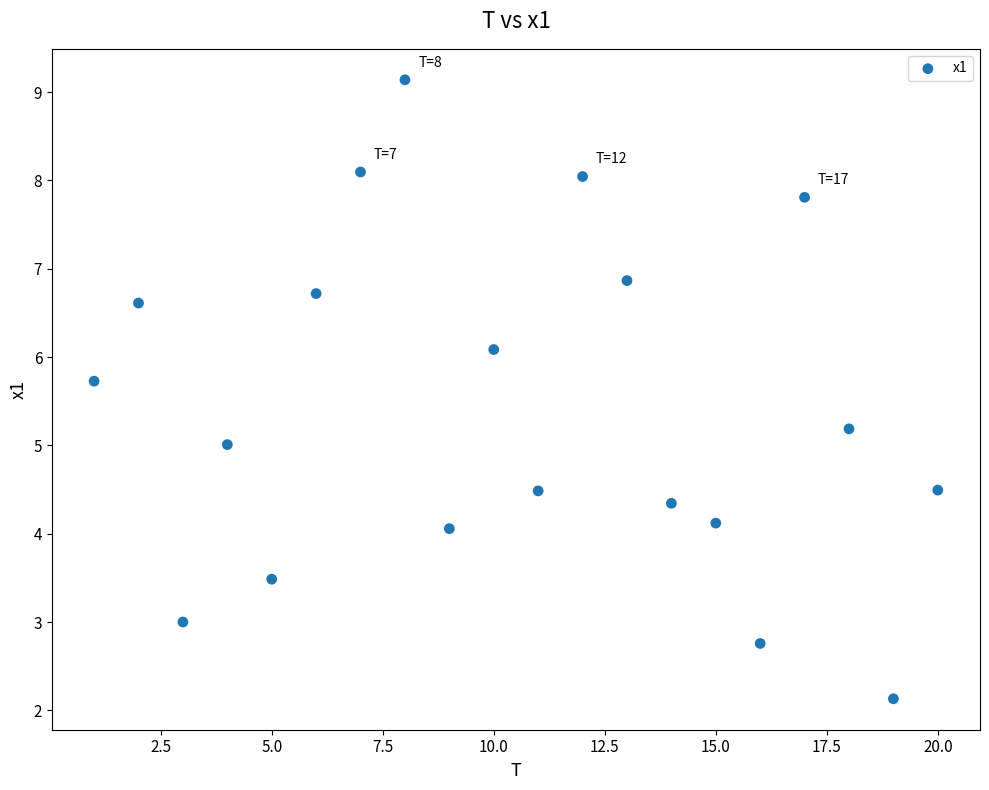

What is the range of Y values (max minus min)?

7.0